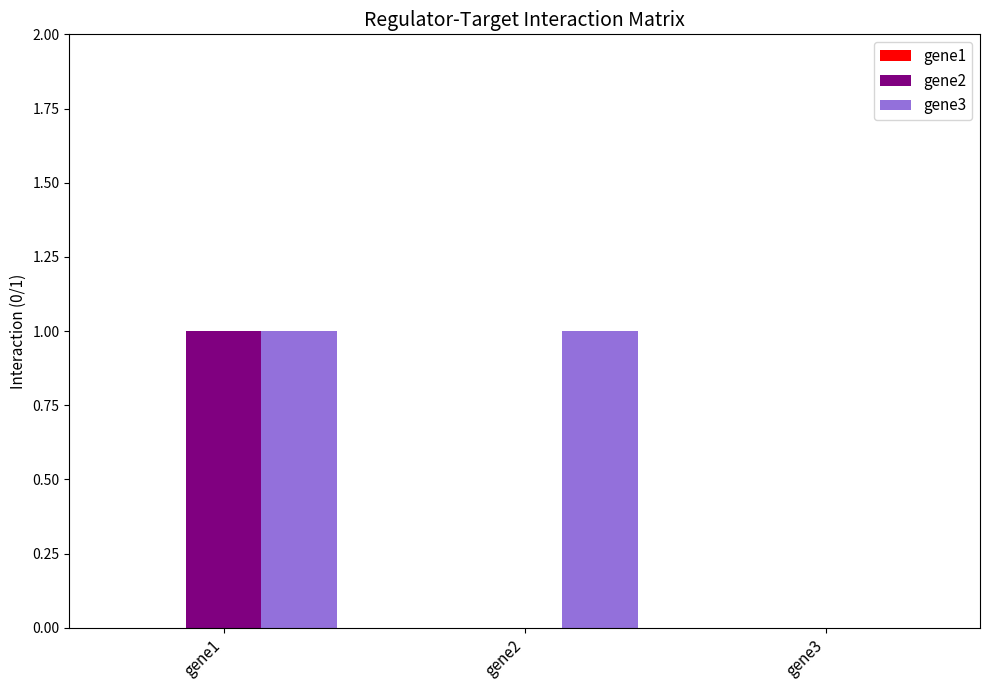

How many series are shown in this chart?

2